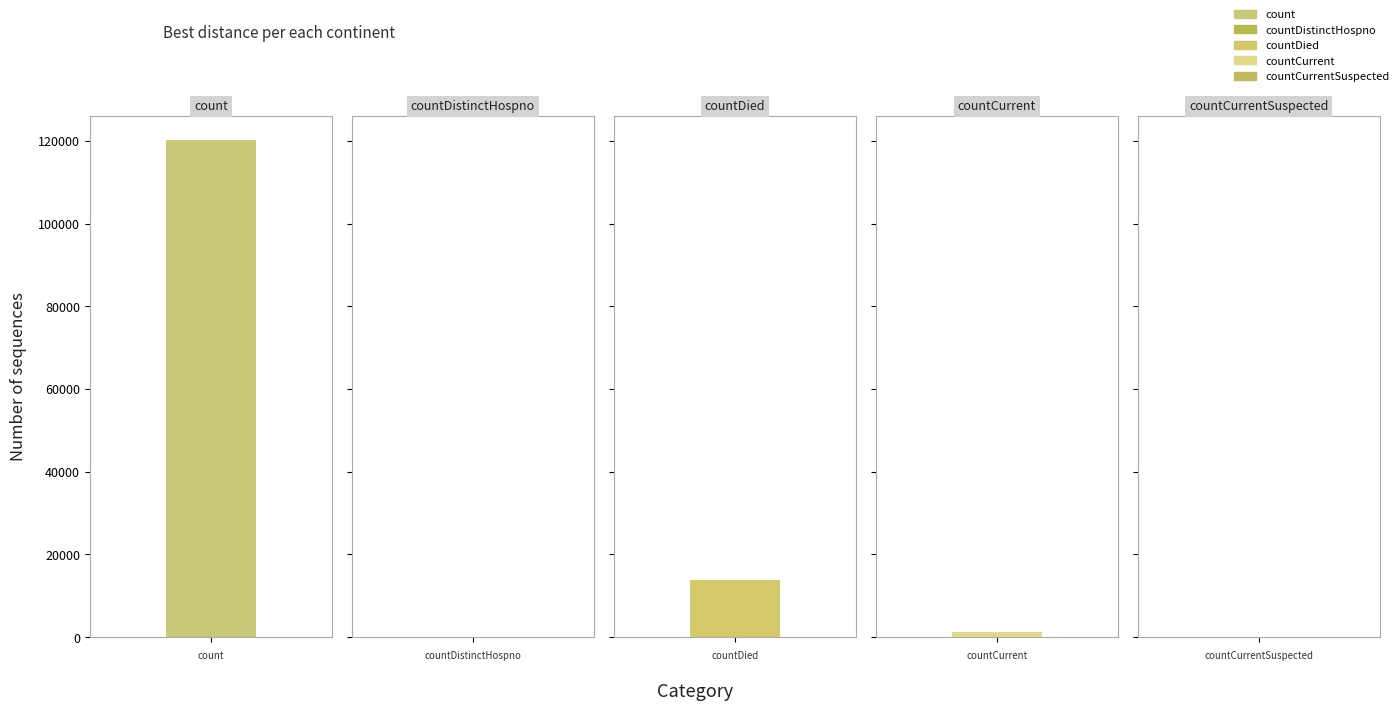

At which label is the value closest to 60058?

countDied